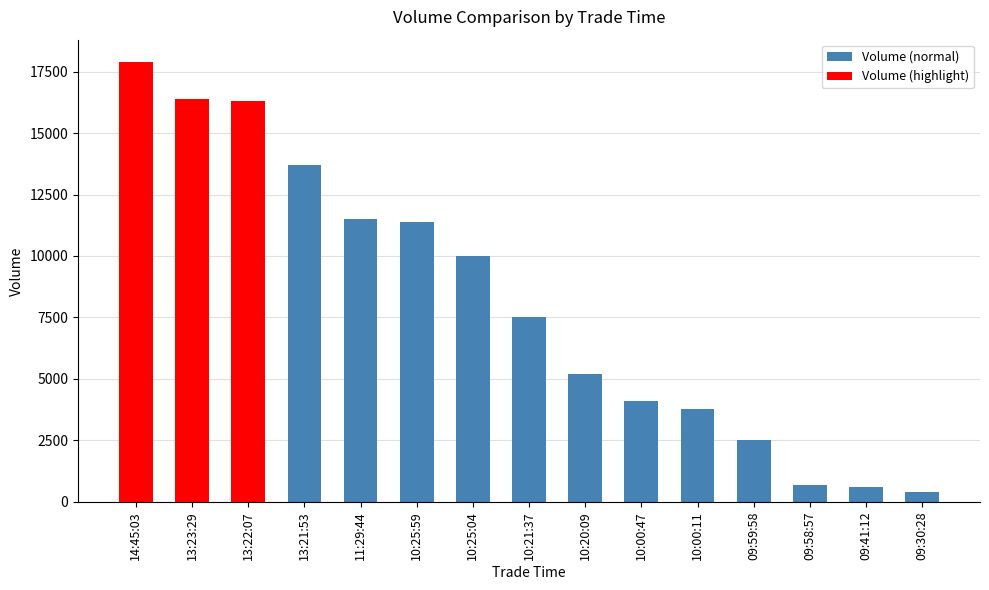

Does the chart contain any negative values?

No